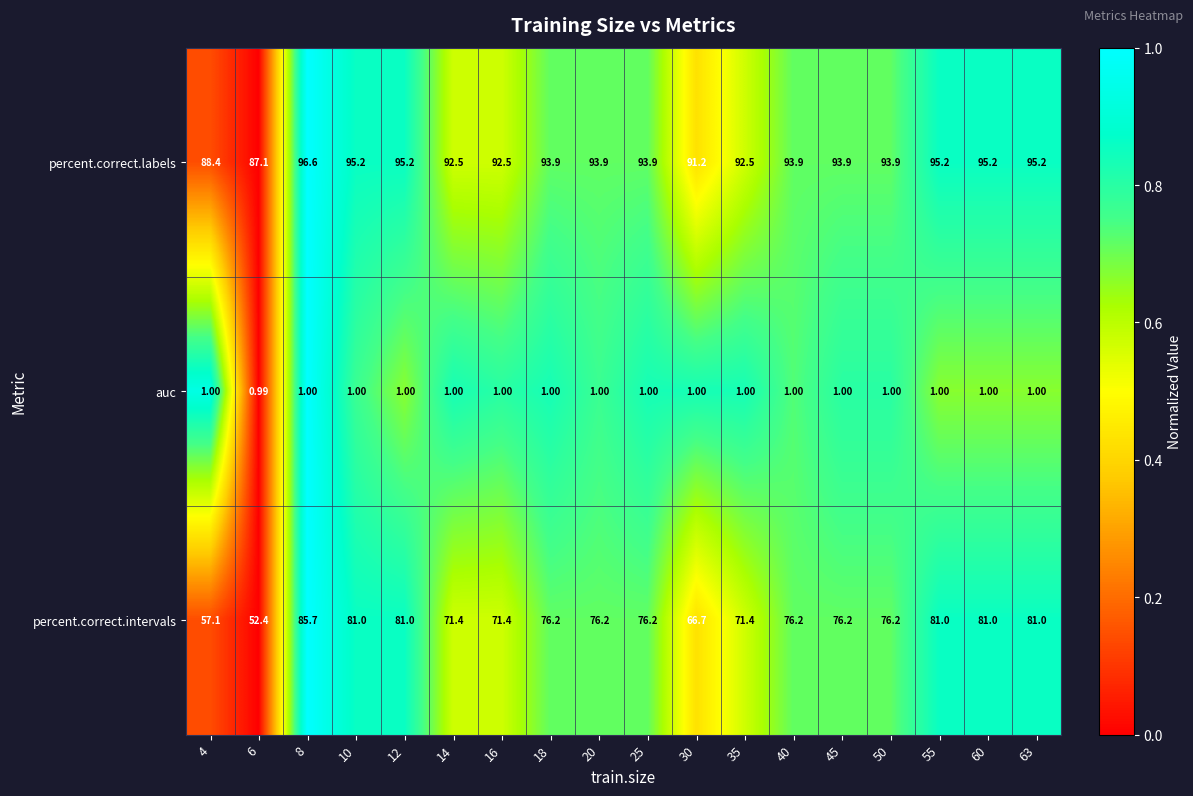

Which category has the lowest value across all series?

6